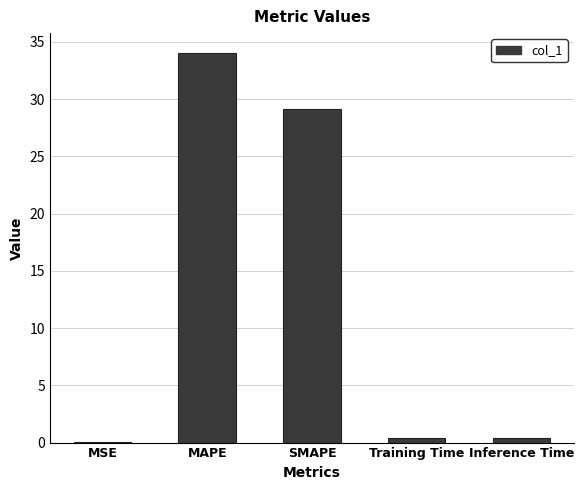

At which category does the chart reach its peak across all series?

MAPE